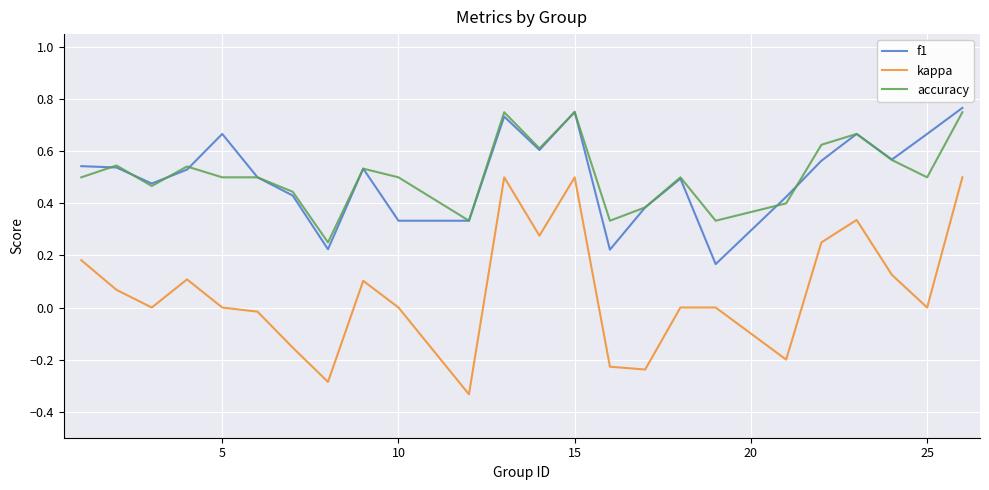

True or false: f1 and kappa intersect in this chart.

False